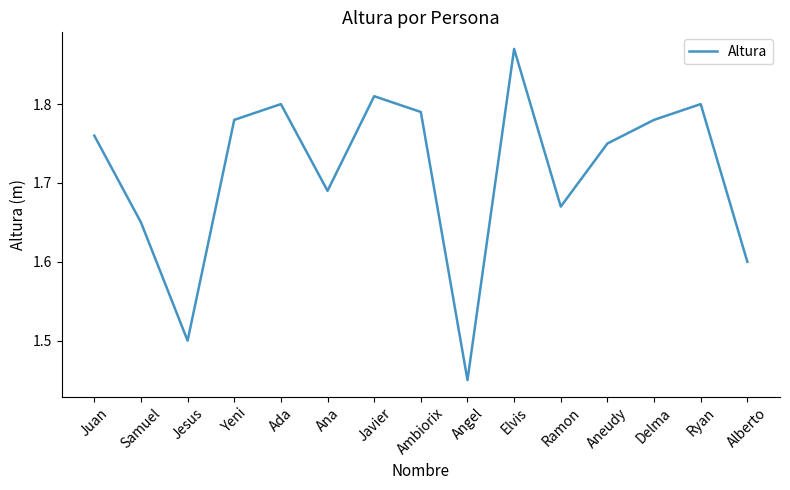

Which category has the highest value across all series?

Elvis